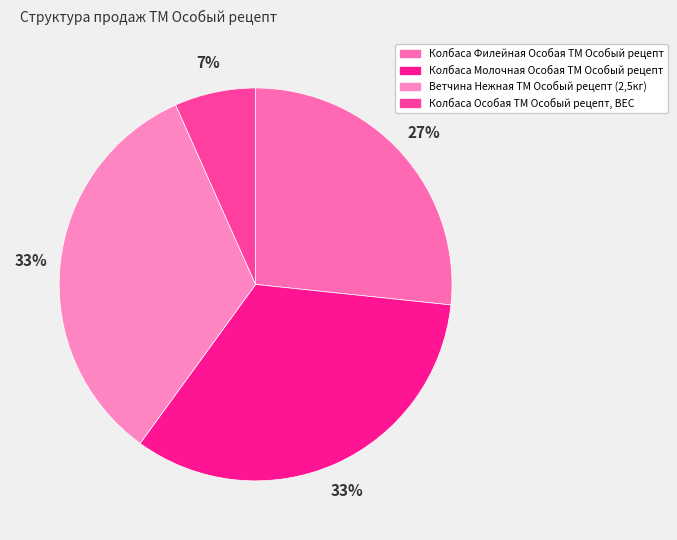

To the nearest percent, what is the average slice percentage?

25%